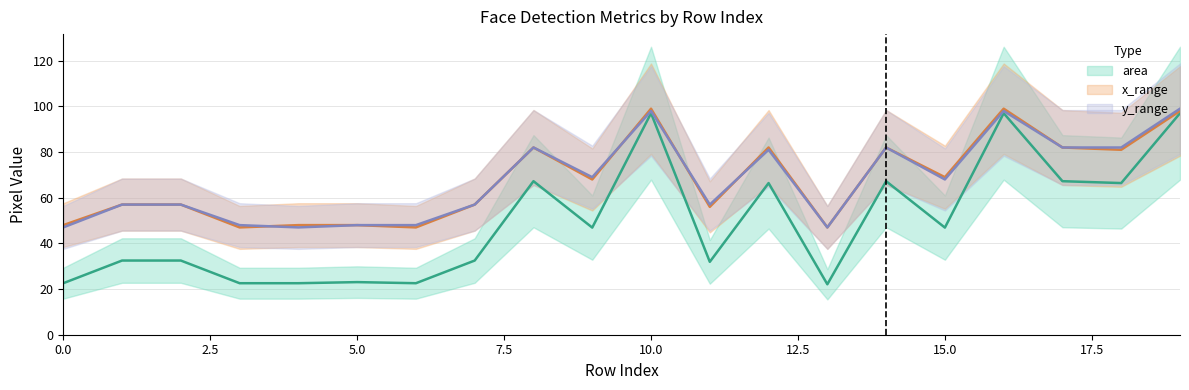

List the labels in order of area value, largest first.

10, 16, 19, 8, 14, 17, 12, 18, 9, 15, 1, 2, 7, 11, 5, 0, 3, 4, 6, 13